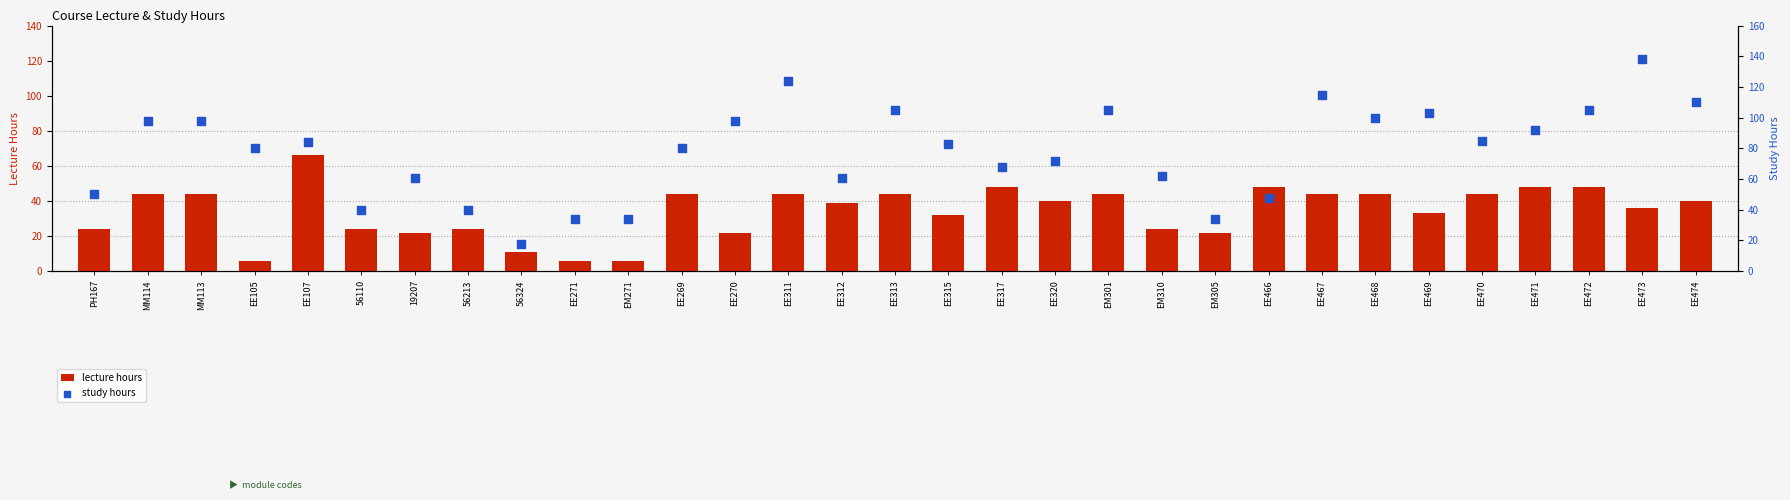

At which category is the sum across all series the highest?

EE473